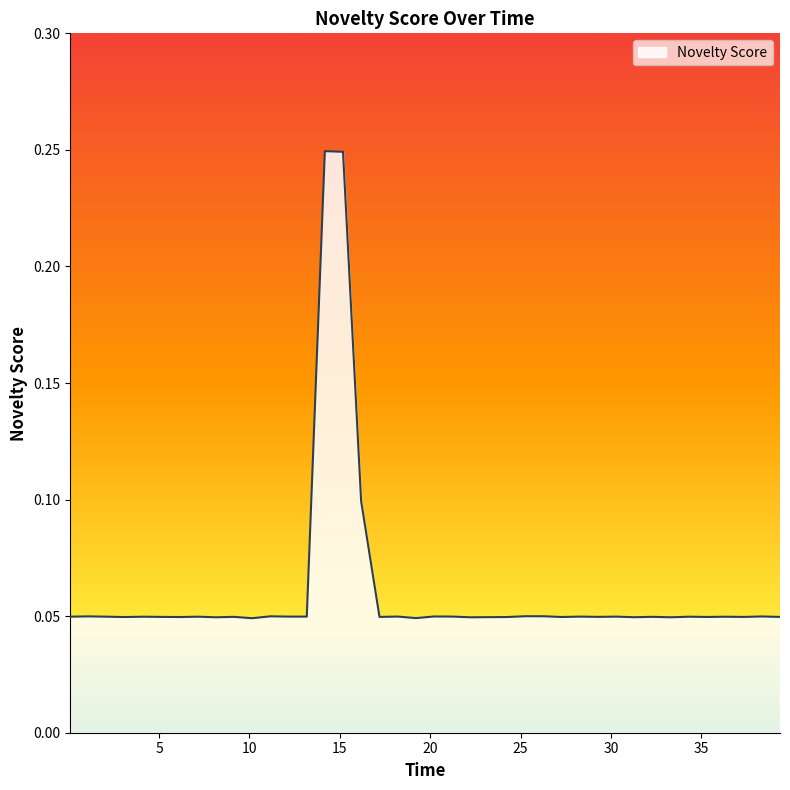

Is this an area chart (filled region under the line)?

Yes